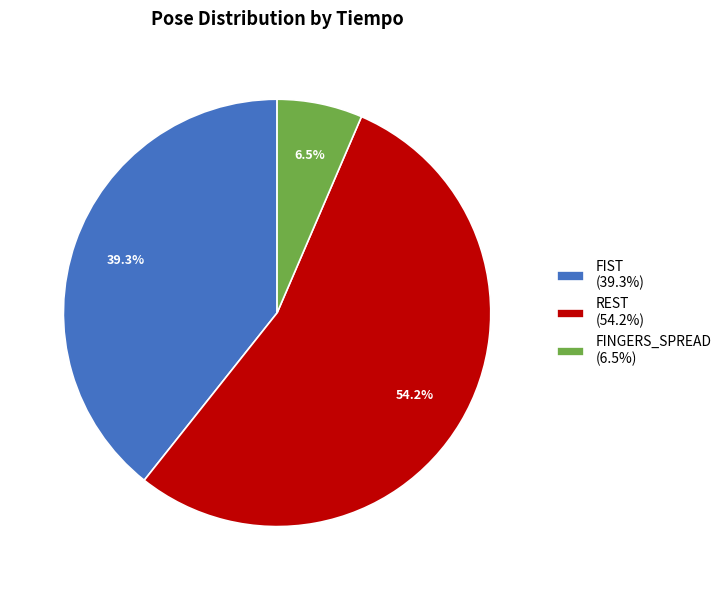

Count the number of slices in the pie.

3